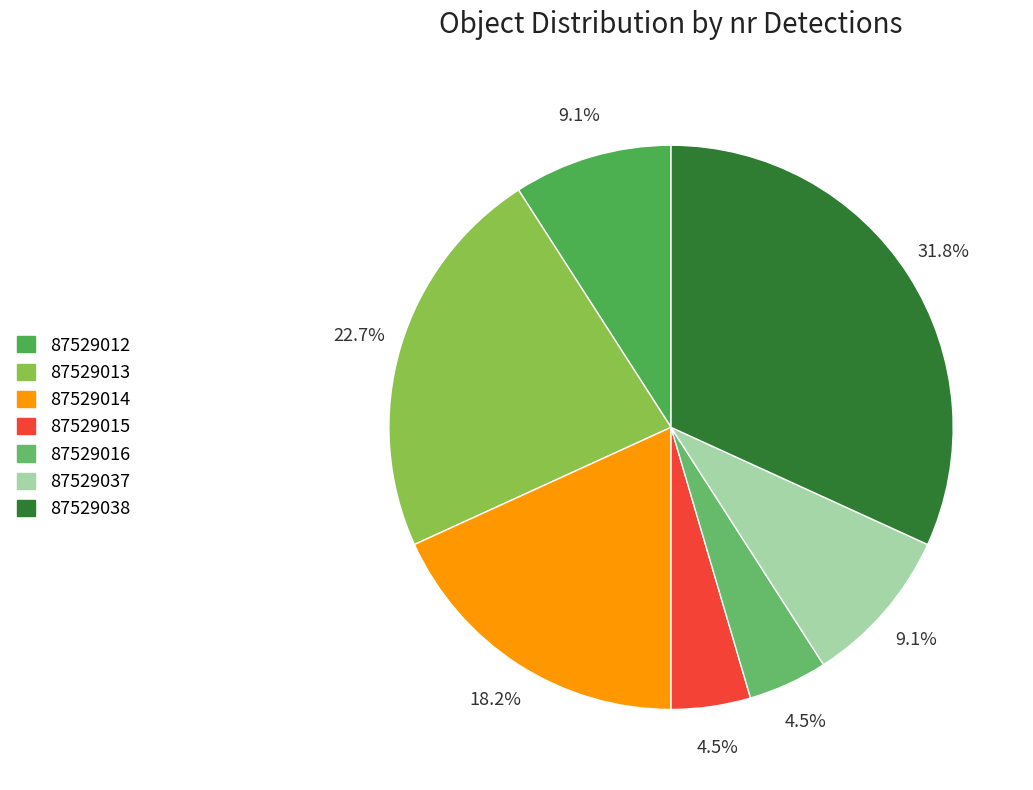

Does any single category account for the majority?

No